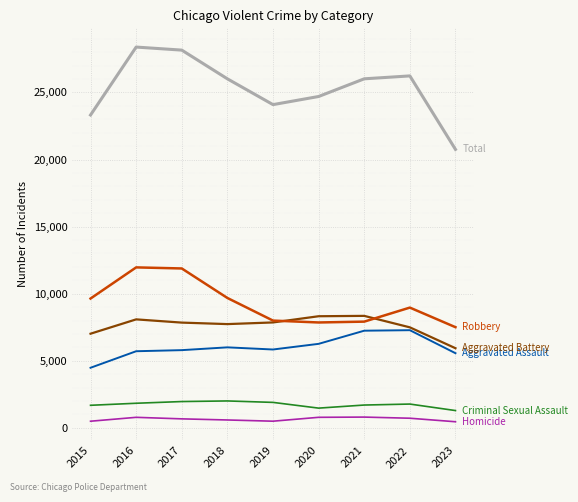

What is the greatest value displayed?

28379